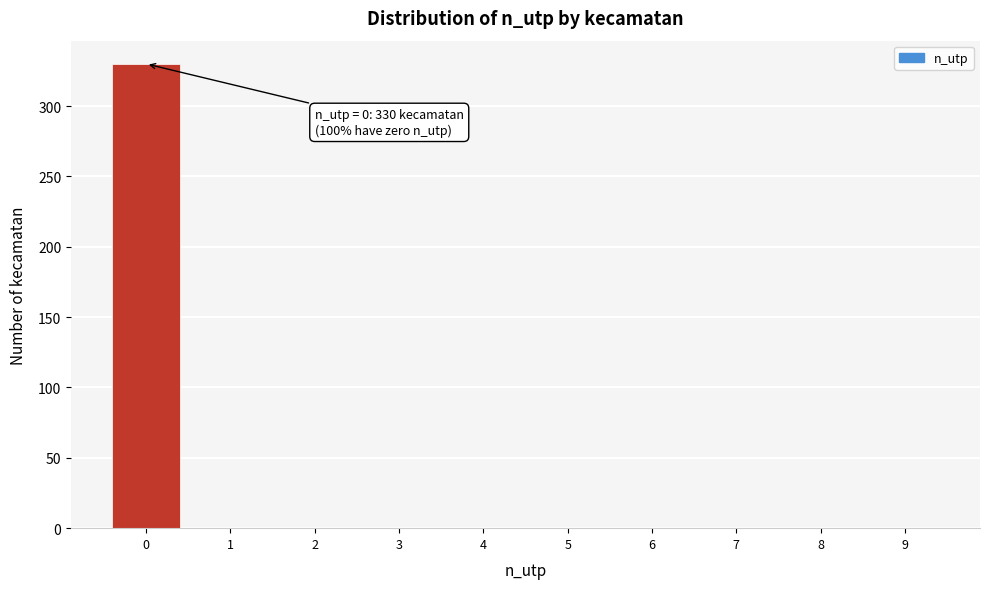

Reading left to right, extract all data points from this chart.

0=330	1=0	2=0	3=0	4=0	5=0	6=0	7=0	8=0	9=0